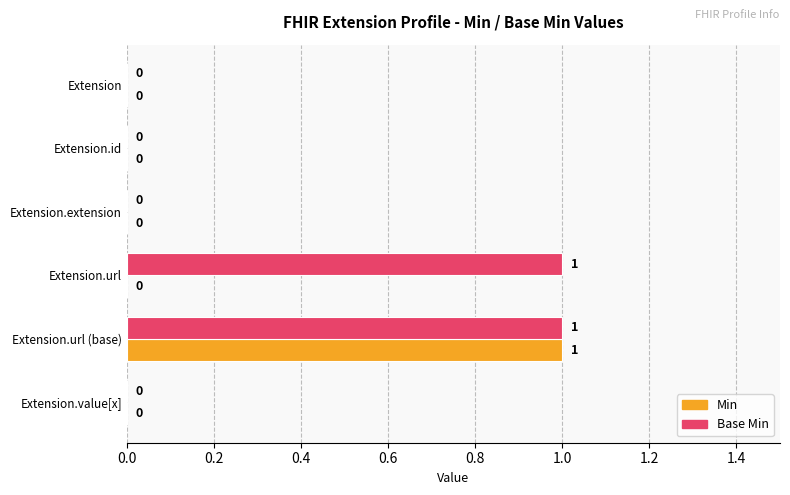

How many Base Min values are between 0 and 1?

6